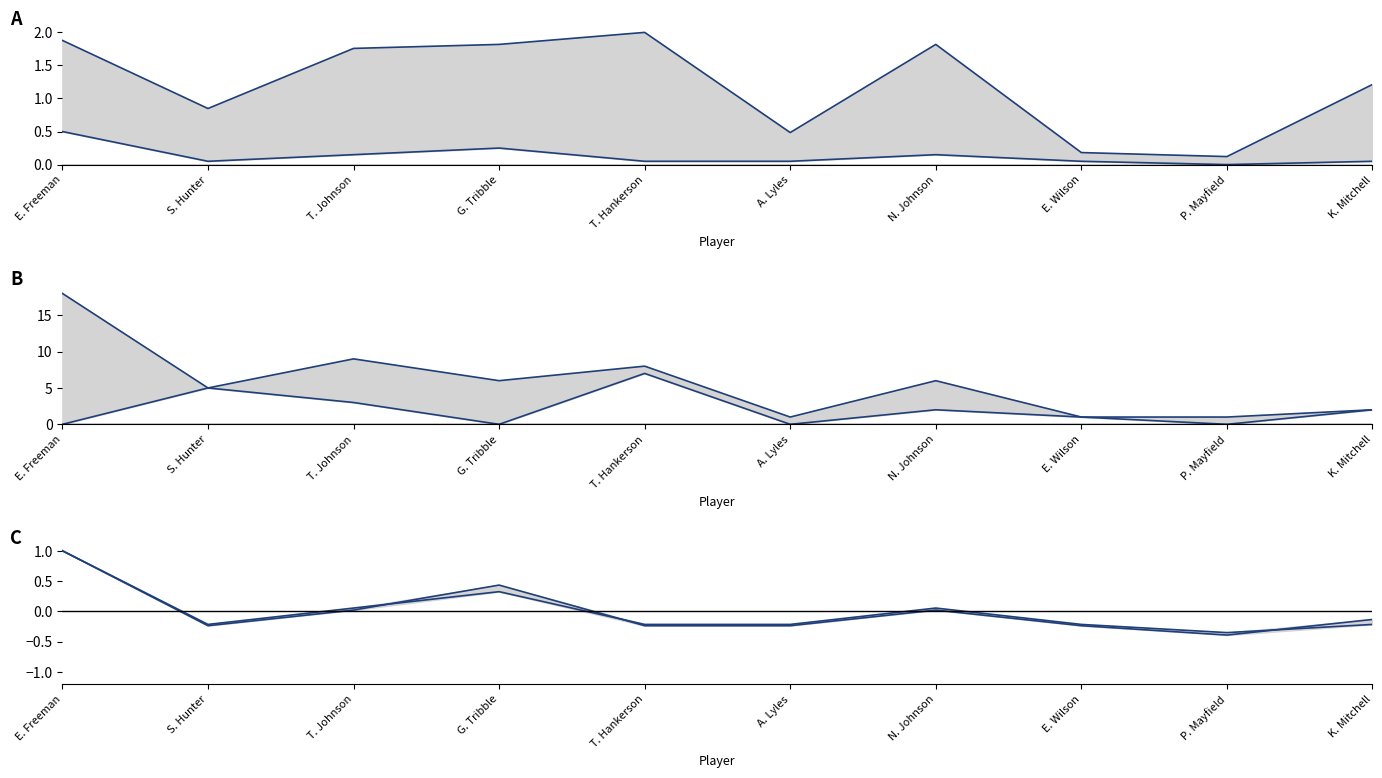

True or false: PTS and MIN intersect in this chart.

False